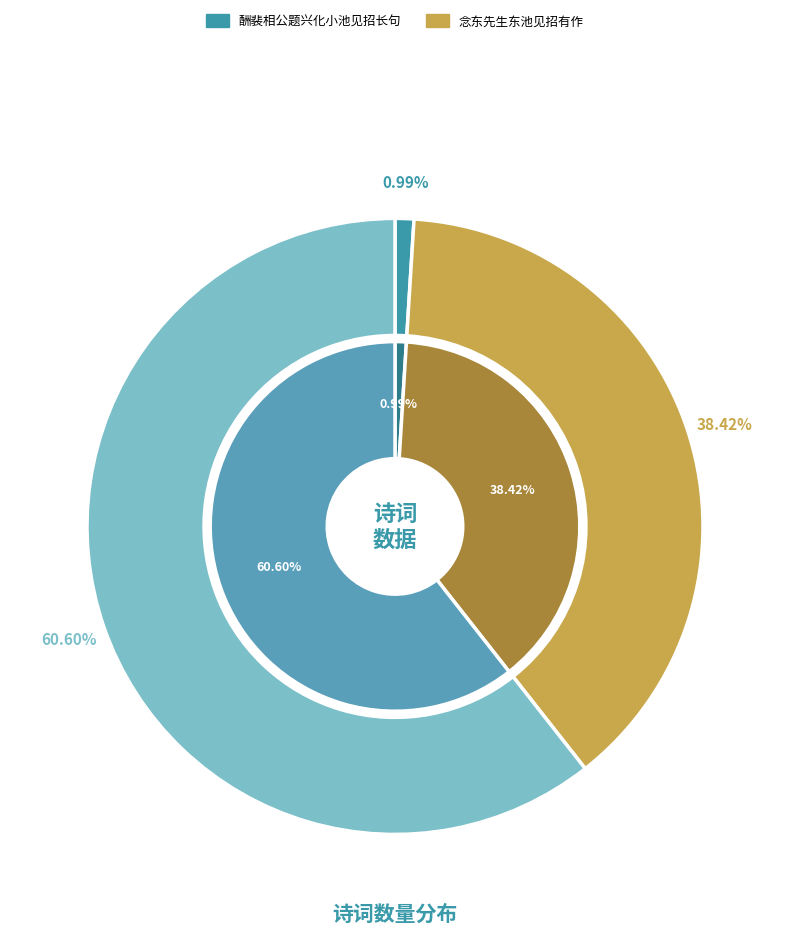

Which slice represents more than half of the pie?

酬裴相公题兴化小池见招长句